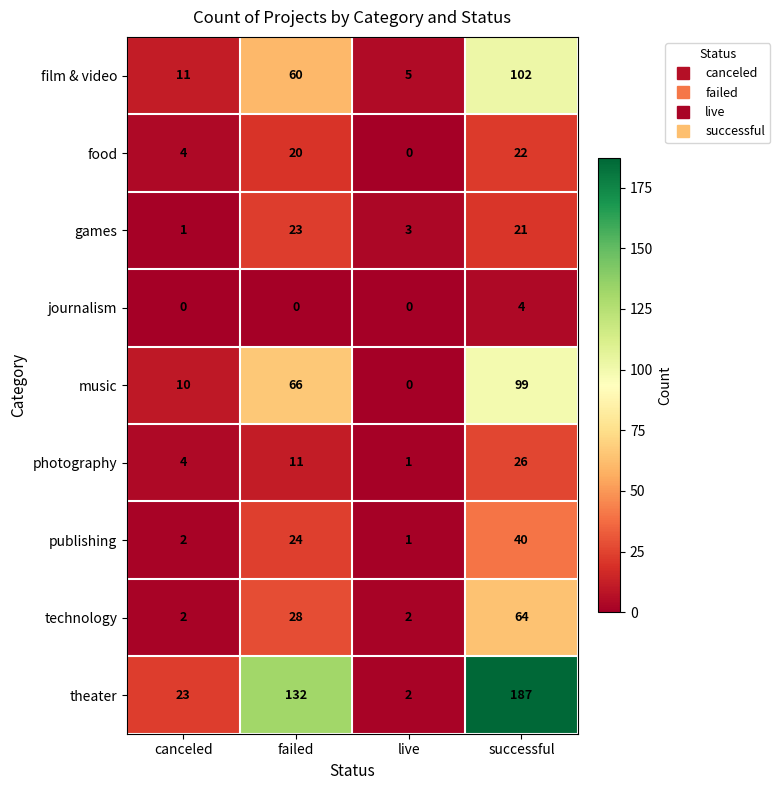

What is the highest value of the photography series?

26